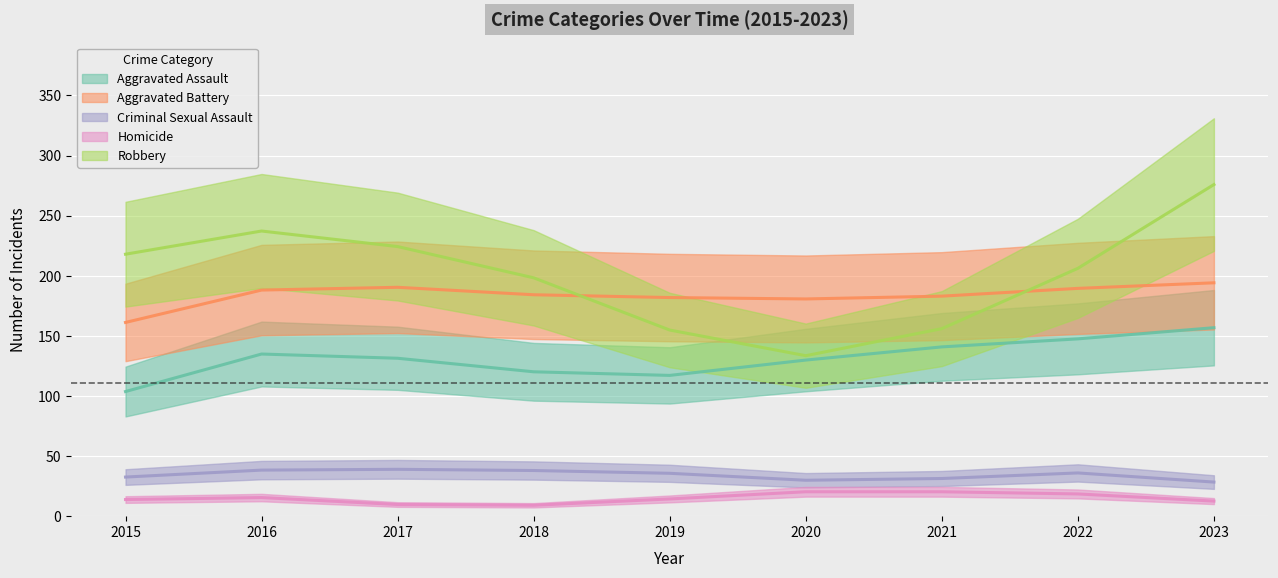

Between 2020 and 2019, which is larger?

2020